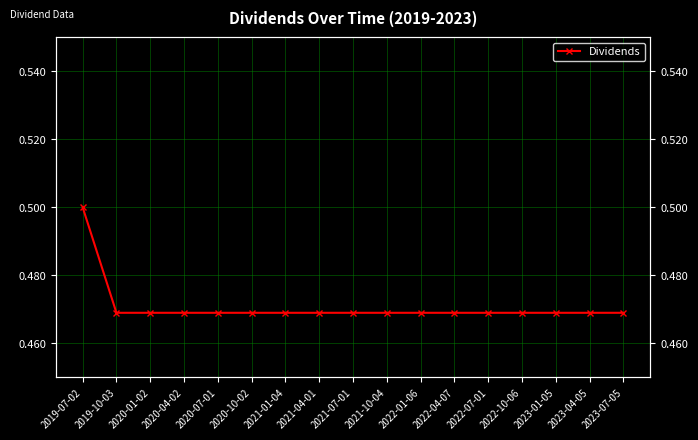

How many categories are shown in the chart?

17